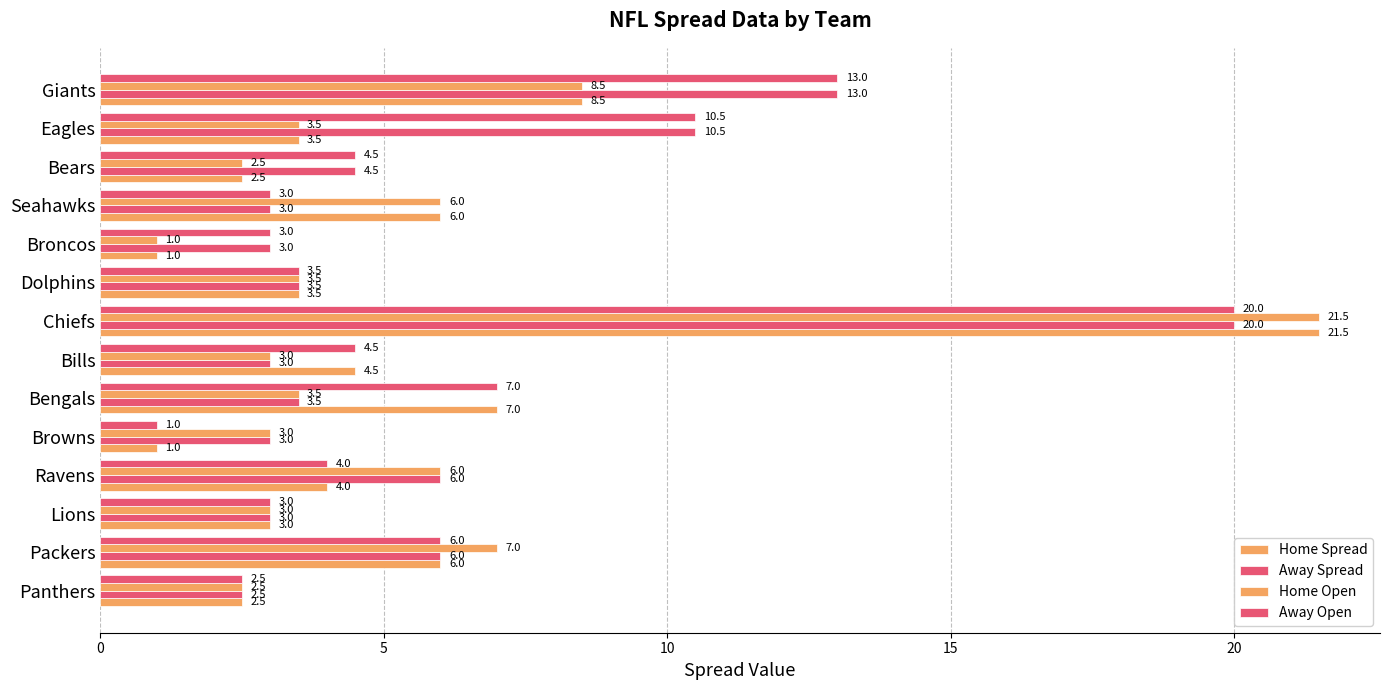

What is the minimum value shown in the chart?

1.0